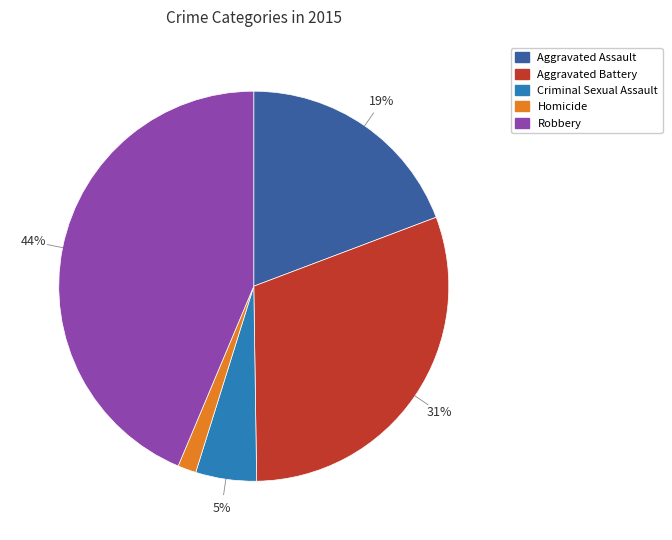

Approximately how many times larger is the value at Robbery compared to Aggravated Battery?

1.4